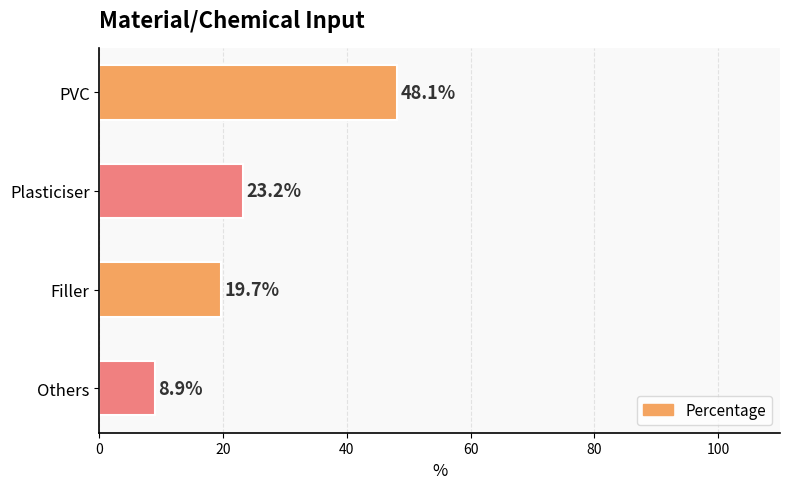

Count the number of categories in the chart.

4